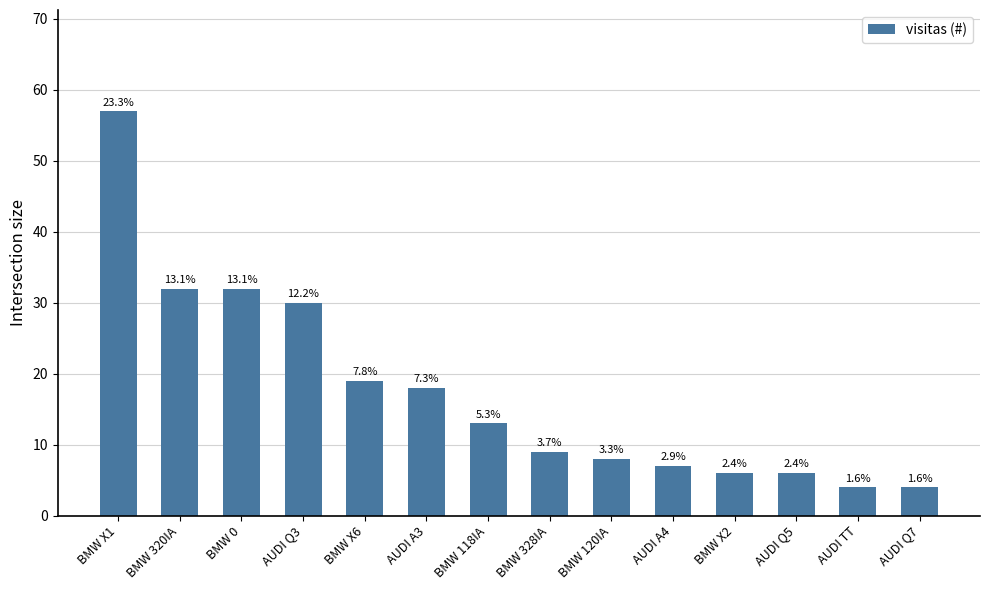

How many bars are there in total?

14